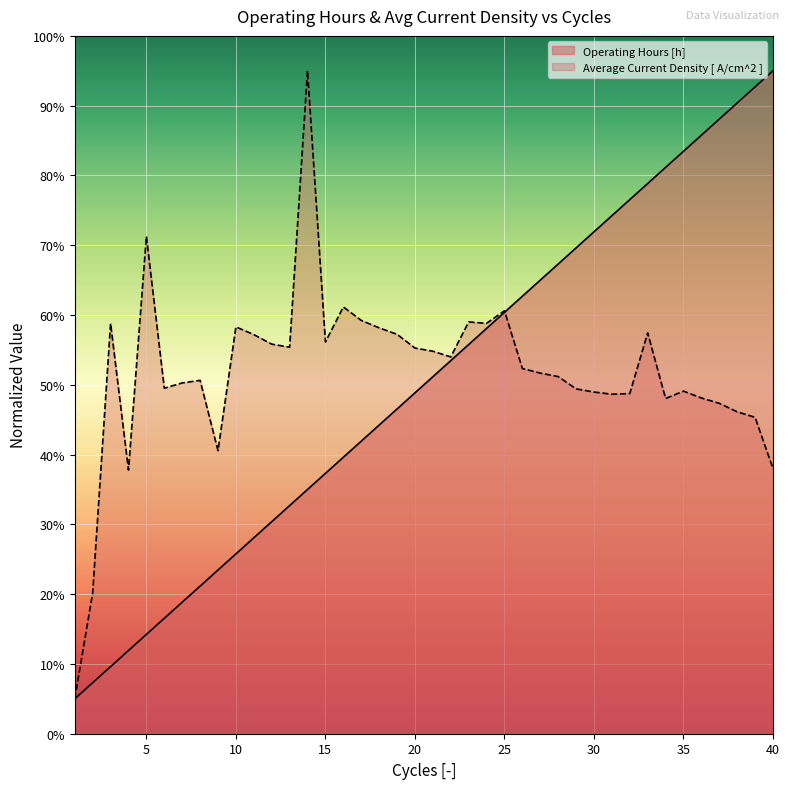

Is the value of Average Current Density [ A/cm^2 ] at 23 greater than the value of Operating Hours [h] at 37?

No